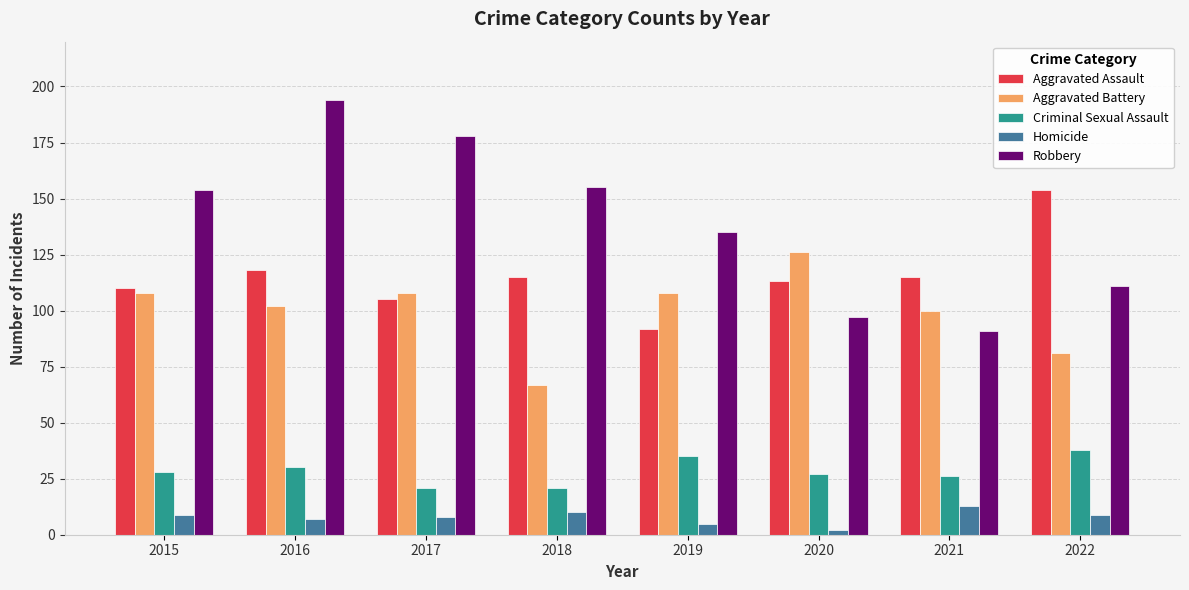

List the series in order of their peak value, highest first.

Robbery, Aggravated Assault, Aggravated Battery, Criminal Sexual Assault, Homicide